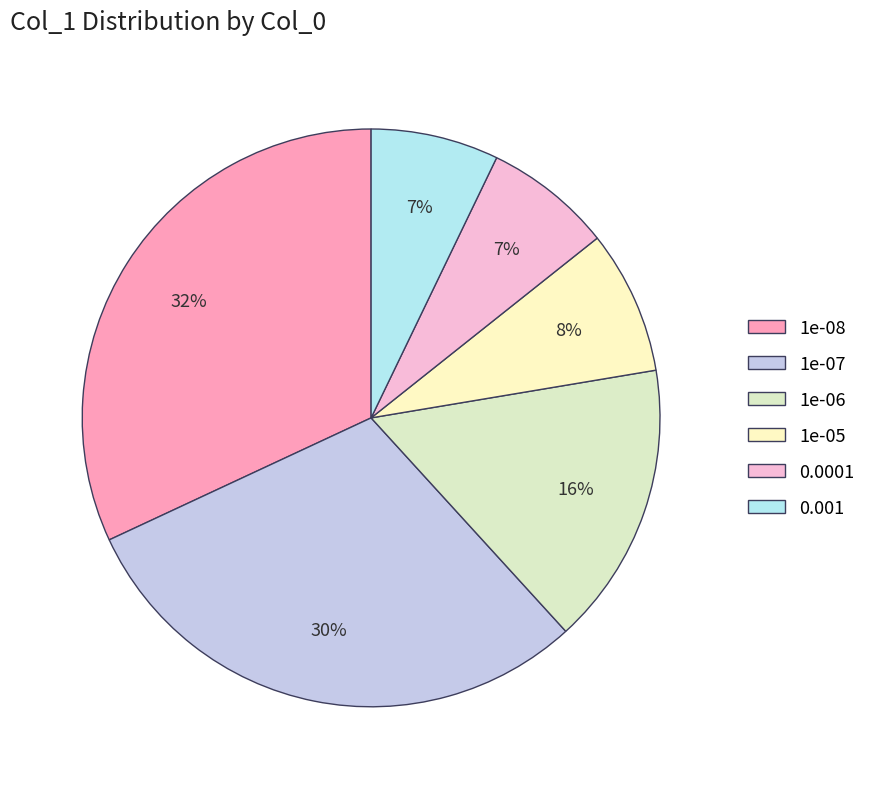

To the nearest percent, what percentage of the pie is 1e-07?

30%